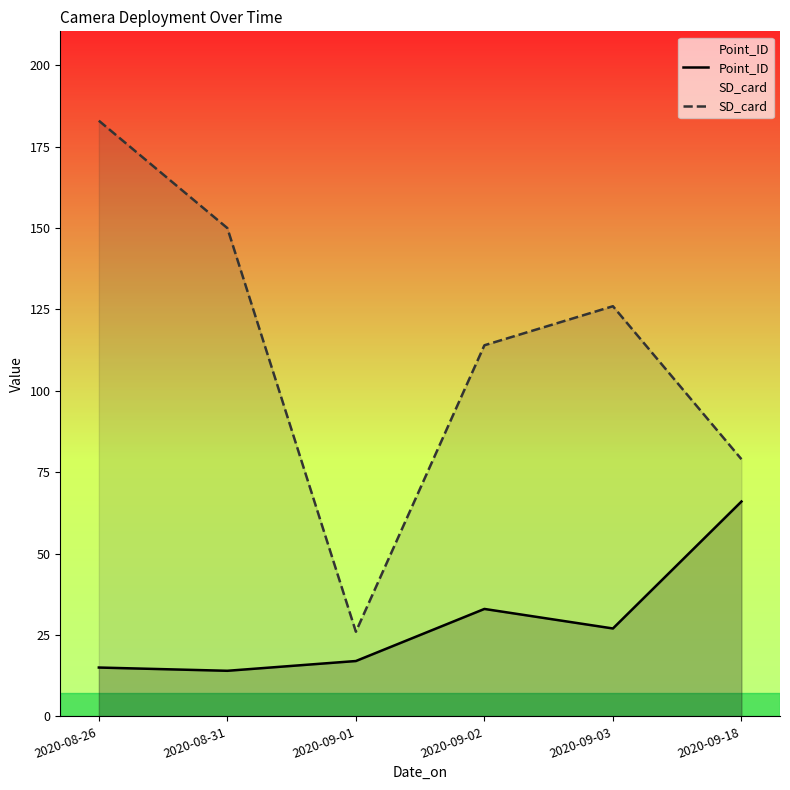

The SD_card series shows 237 at 2020-08-31. True or false?

False